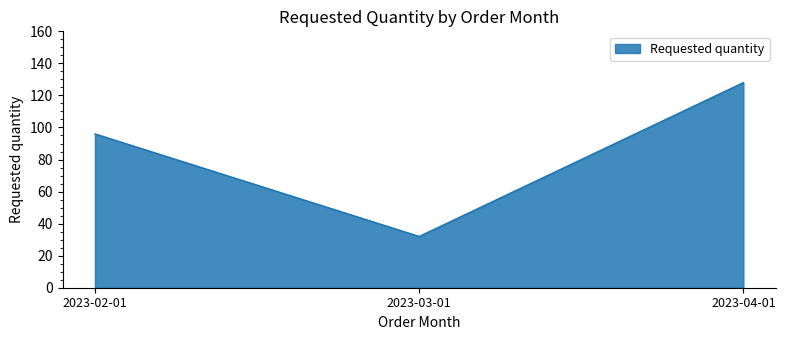

Between 2023-03-01 and 2023-02-01, which is larger?

2023-02-01